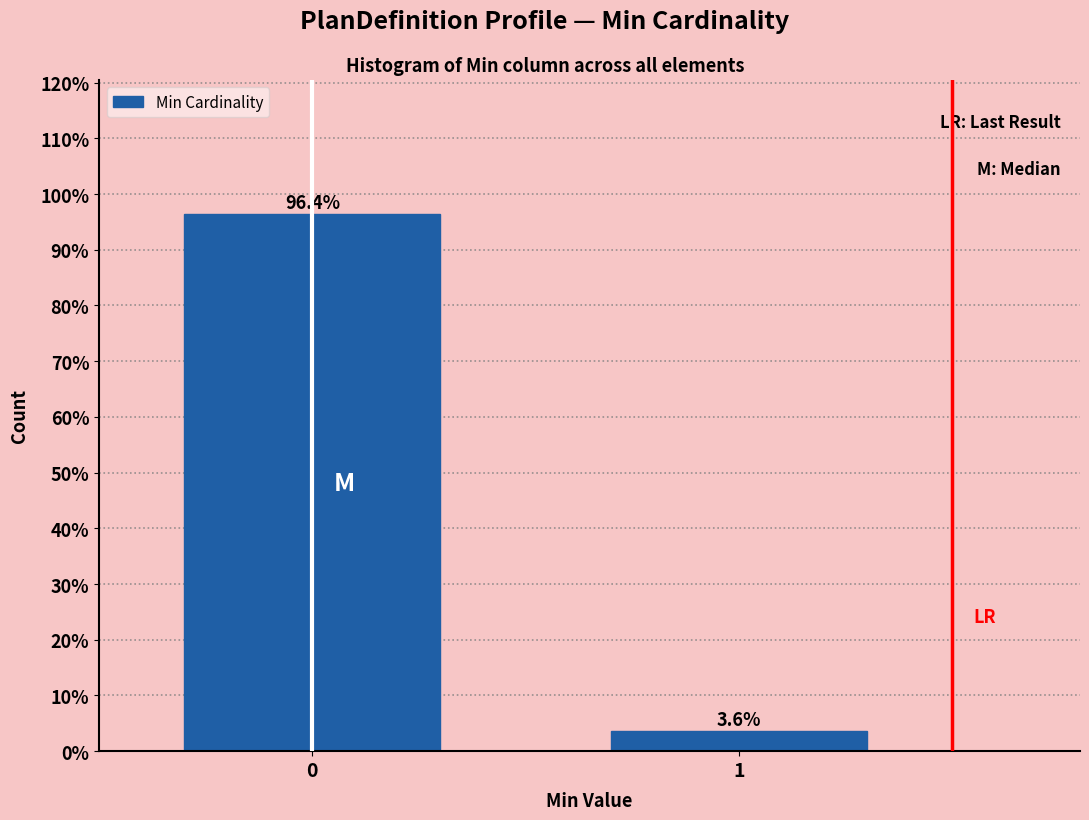

Reading right to left, list all the values displayed in this chart.

1=3.6	0=96.4